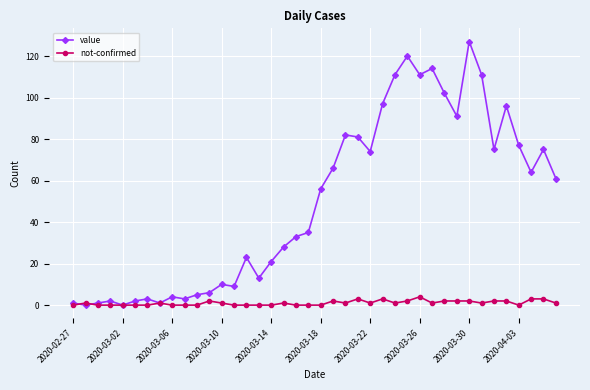

What is the highest value of the value series?

127